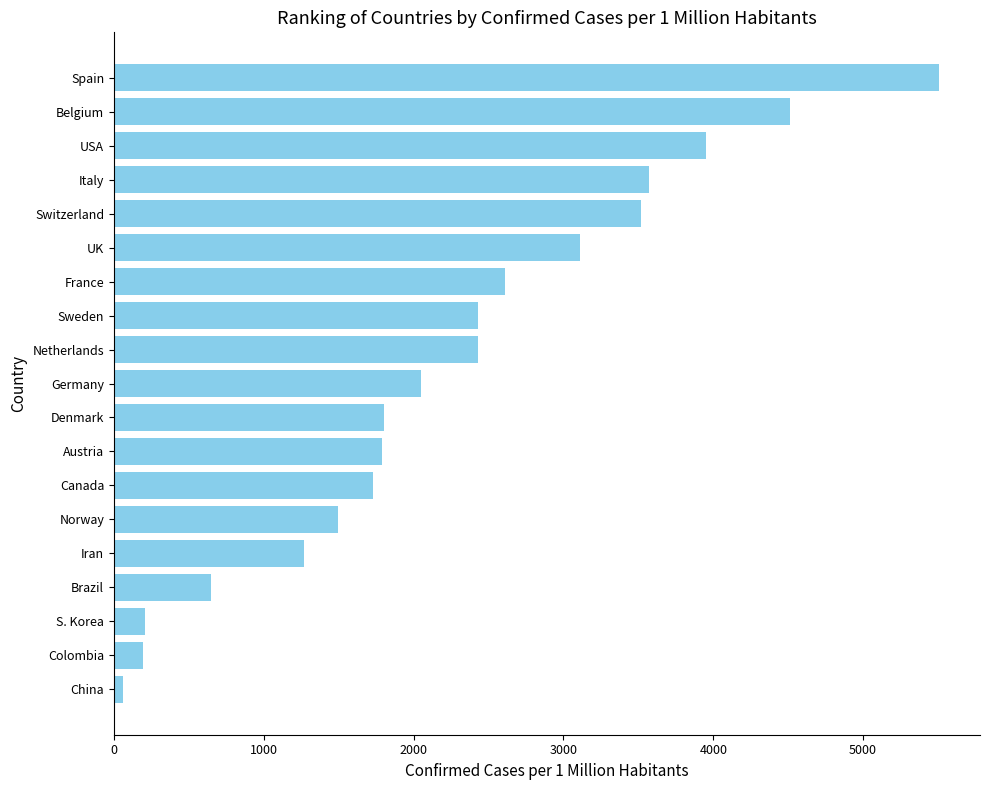

Which category has the lowest value across all series?

China